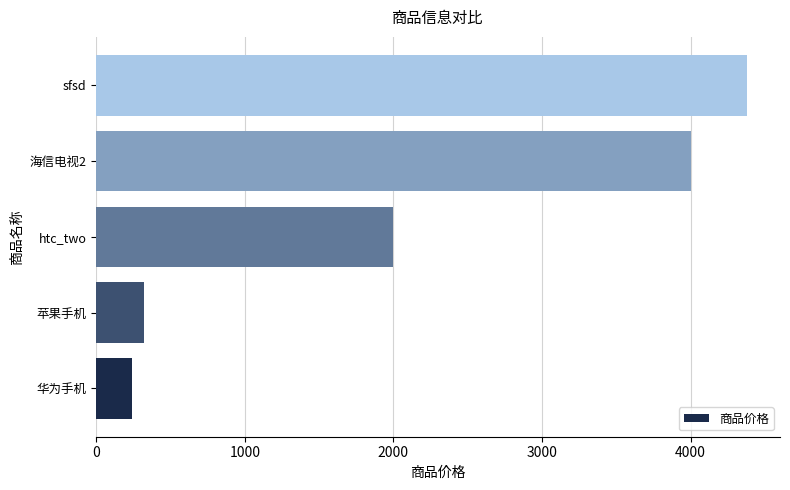

What is the average value?

2190